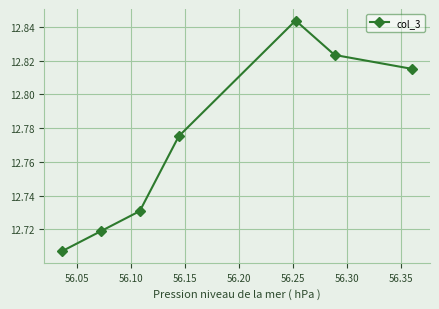

Count the values in the range 12 to 13.

7